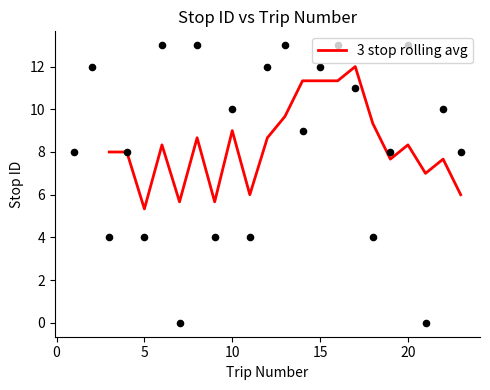

The 3 stop rolling avg series shows 9.0 at 10. True or false?

True